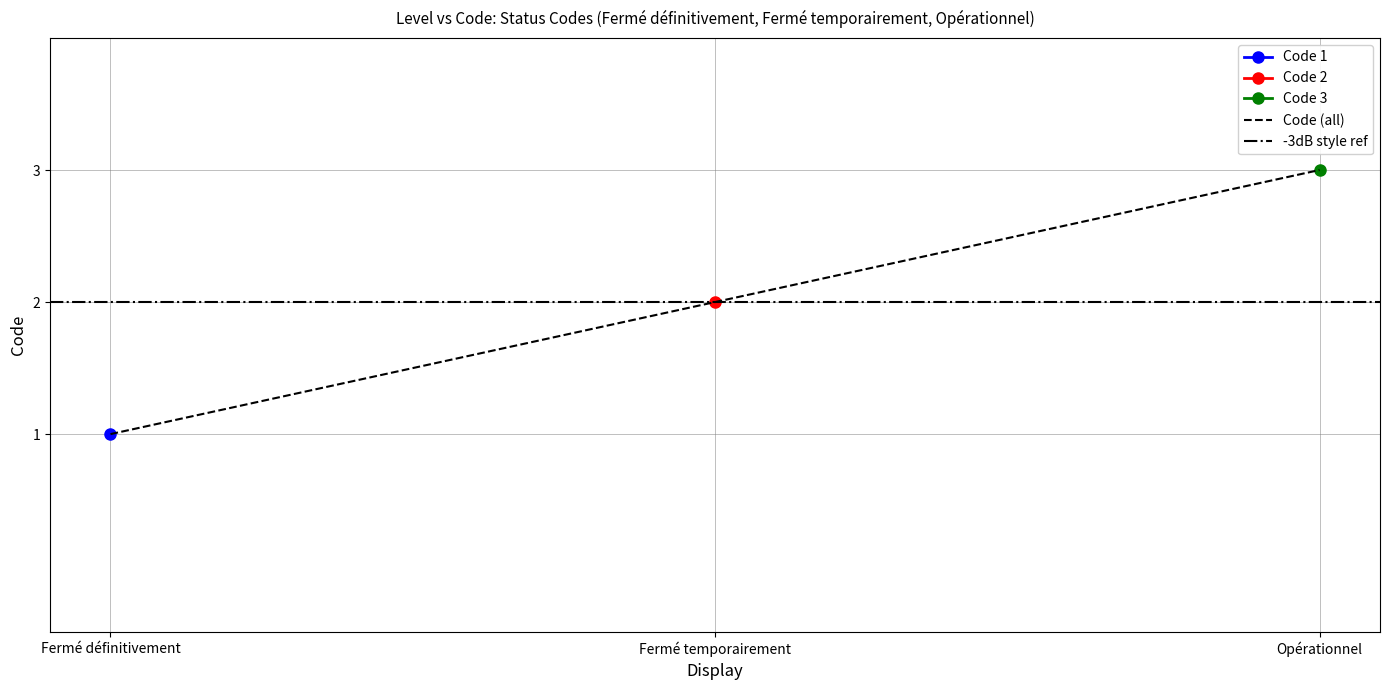

True or false: Code (all) has a value of 2 at Fermé temporairement.

True